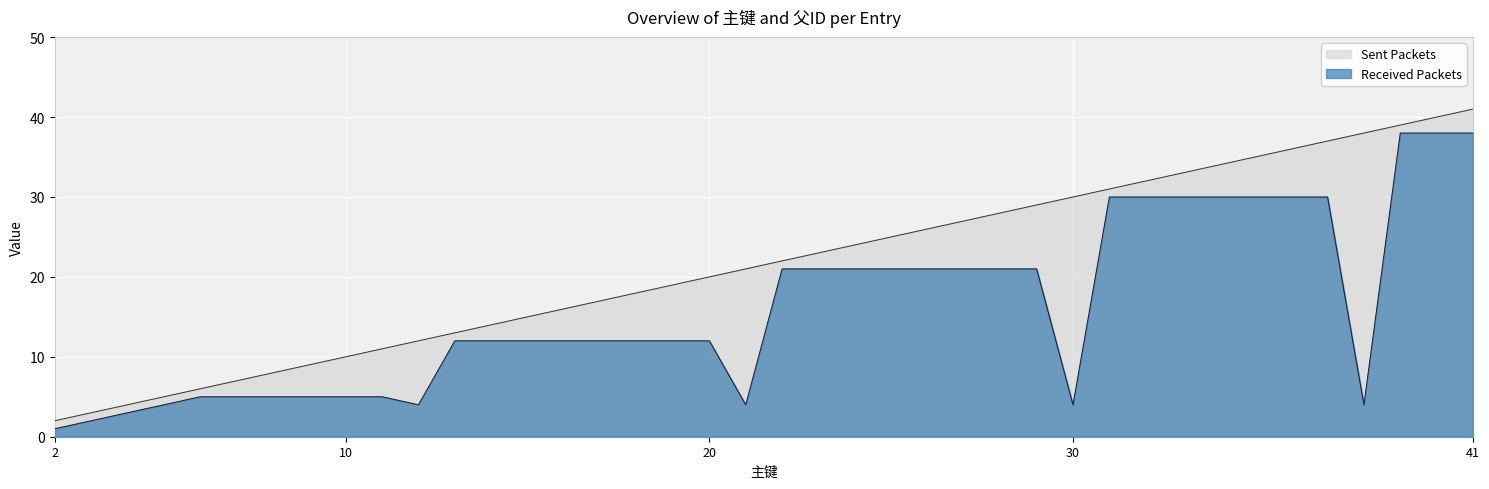

What is the difference between the 父ID values at 17 and 25?

9